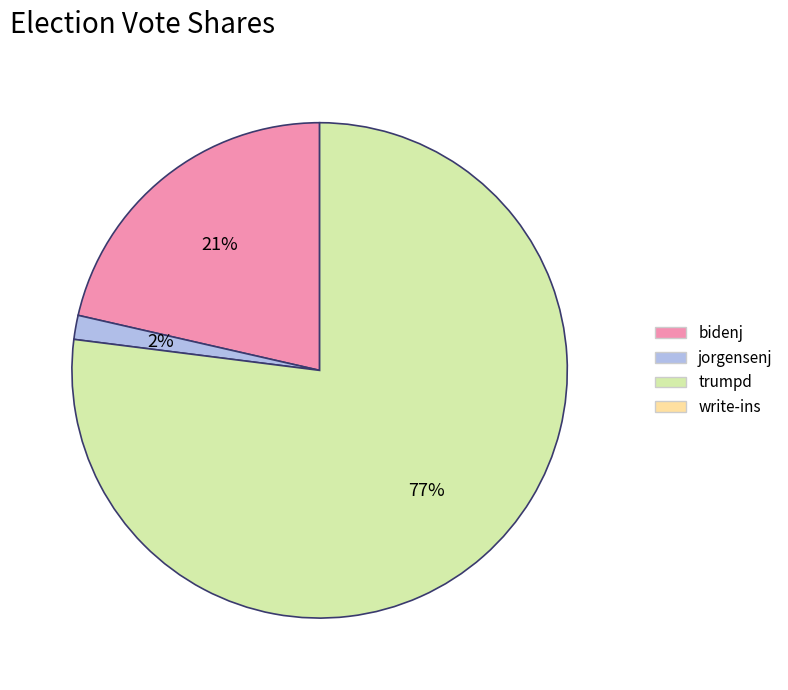

To the nearest percent, what is the average slice percentage?

33%